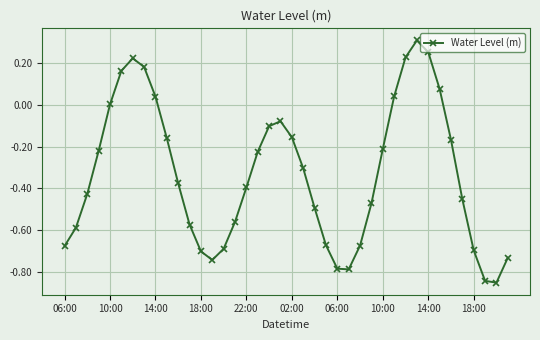

What is the difference between the maximum and minimum values?

1.2